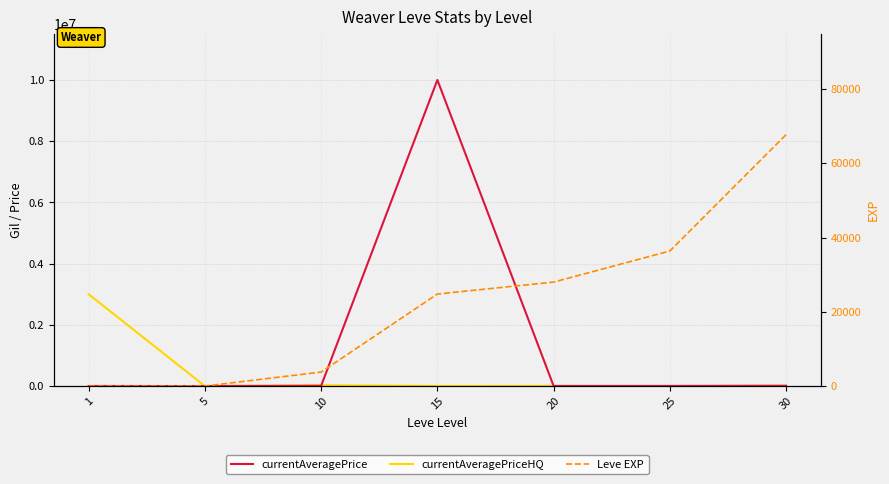

At which label does Leve EXP first exceed 24790?

20